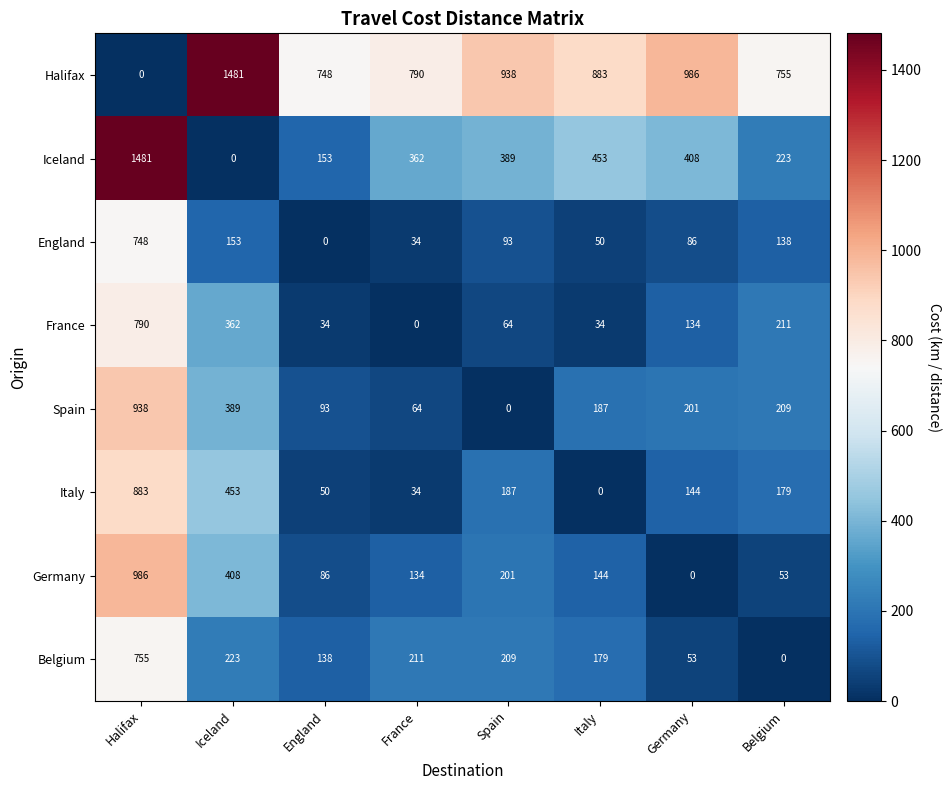

What is the spread (max minus min) of values at England?

748